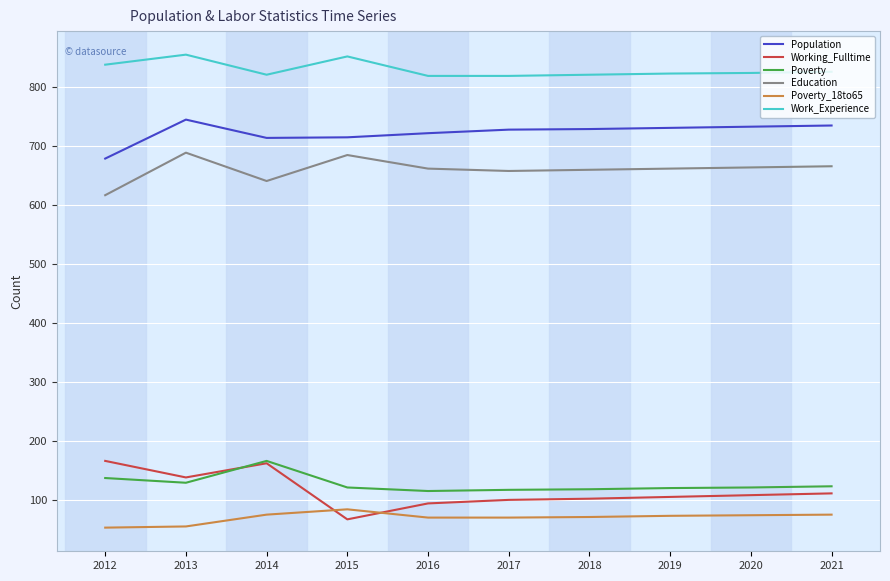

Which series has the widest spread of values?

Working_Fulltime